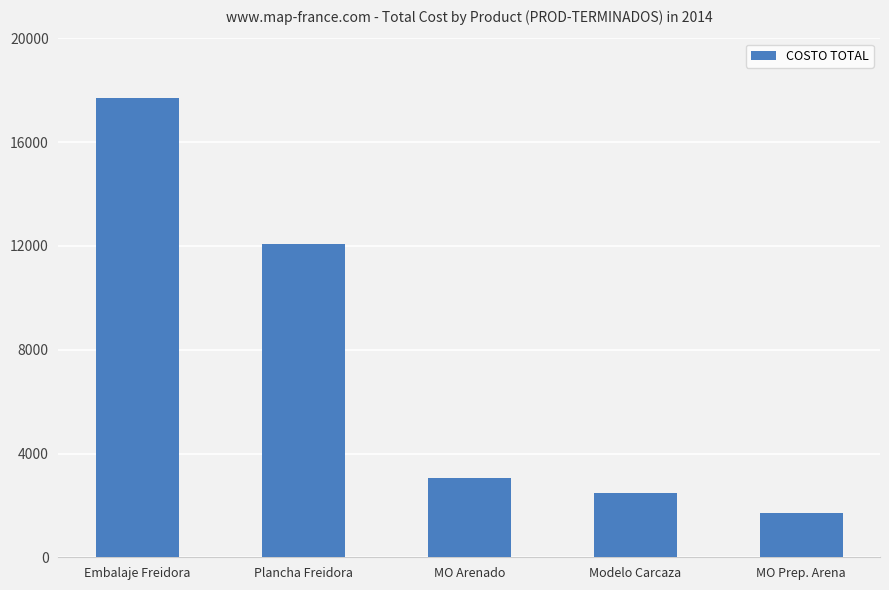

What is the value of the 1st bar from the left?

17700.0